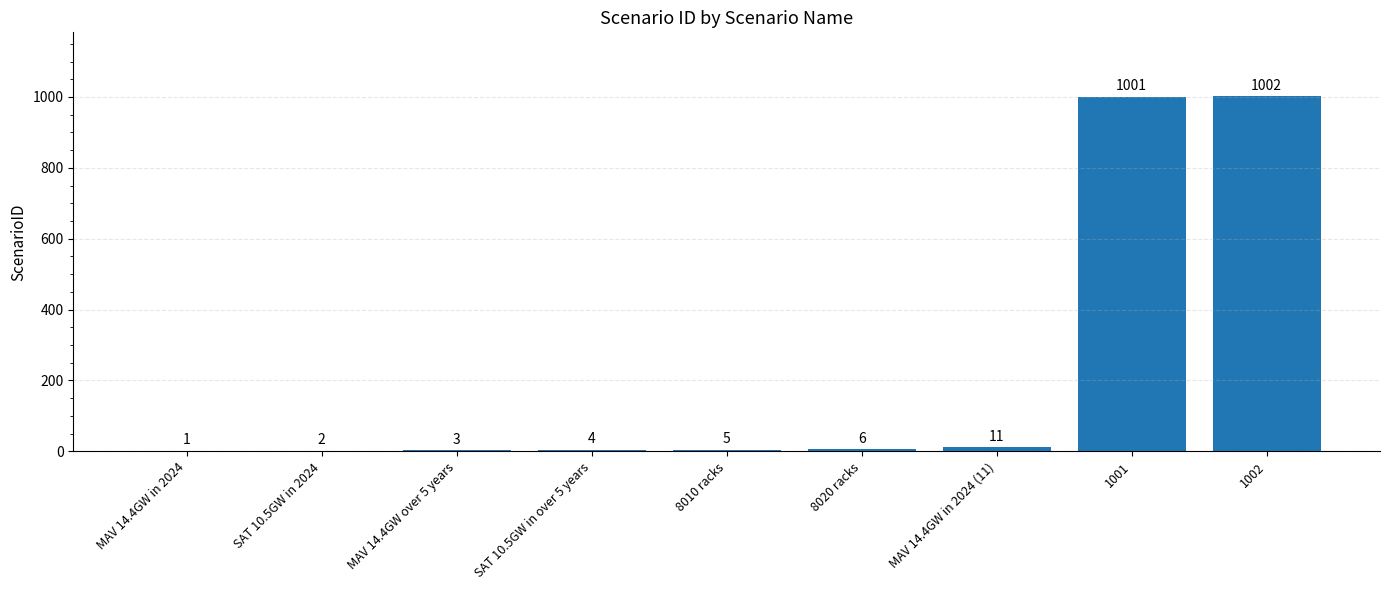

What is the difference between the values at SAT 10.5GW in 2024 and 1002?

1000